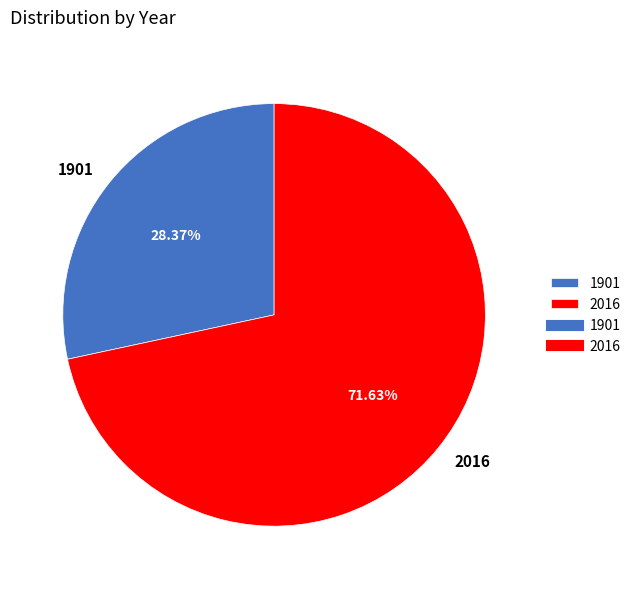

Rank the categories by value from highest to lowest.

2016, 1901